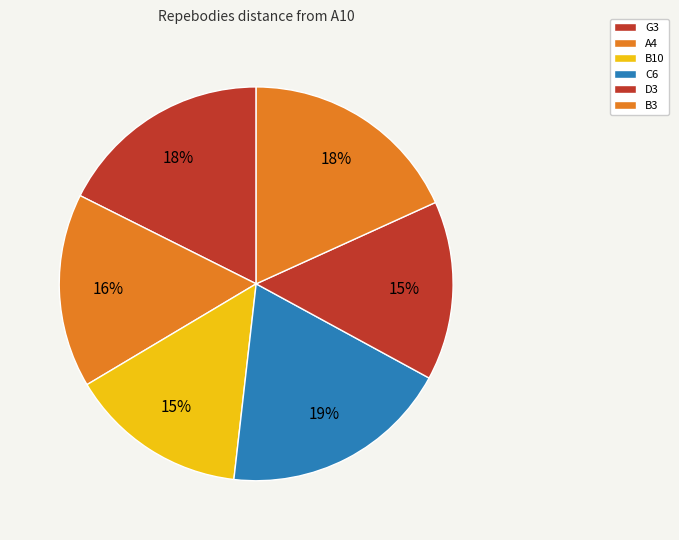

How many segments does this pie chart have?

6